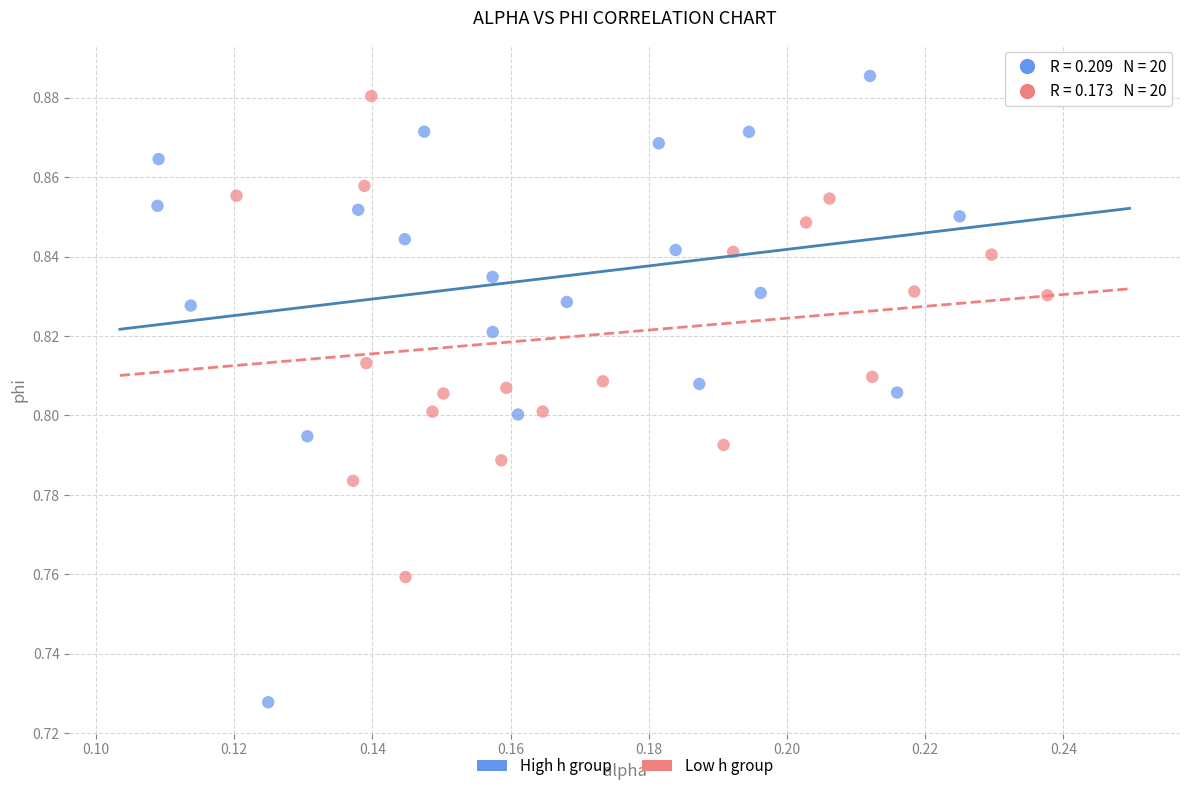

Which series has the largest Y range (max minus min)?

High h group